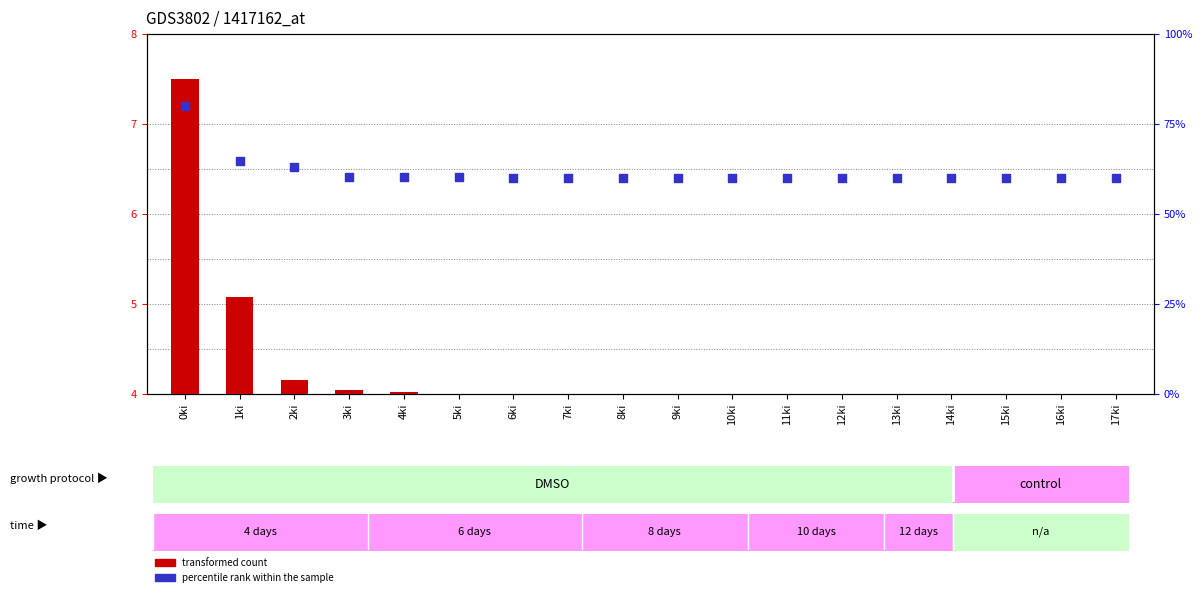

What is the ratio of the value at 14ki to the value at 2ki?

1.0